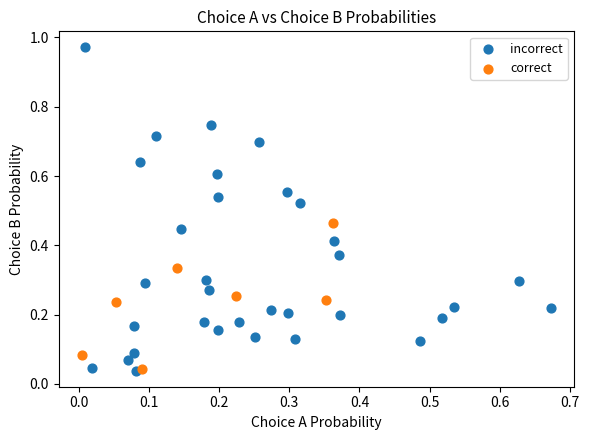

Which series reaches the maximum Y coordinate?

incorrect